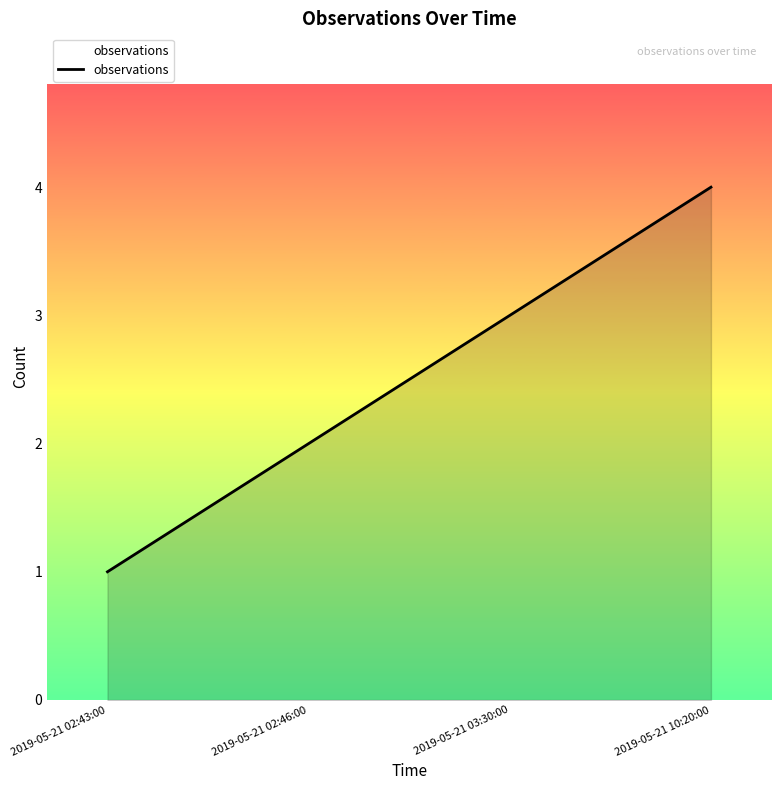

True or false: the data shows 2 at 2019-05-21 02:46:00.

True